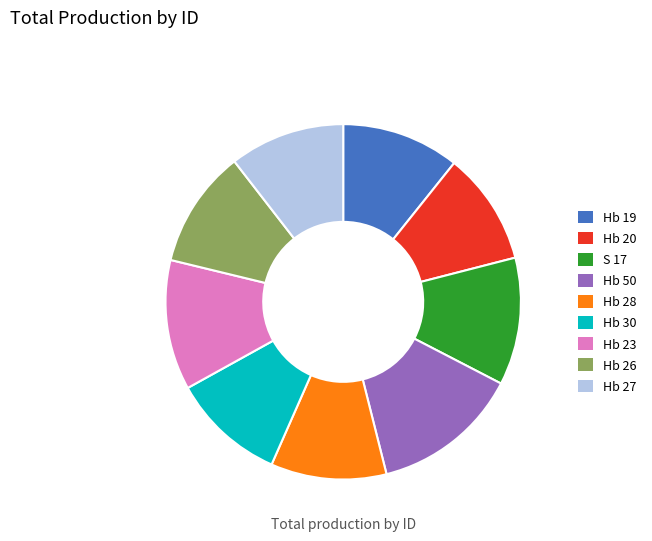

Is Hb 26 the majority of the pie?

No